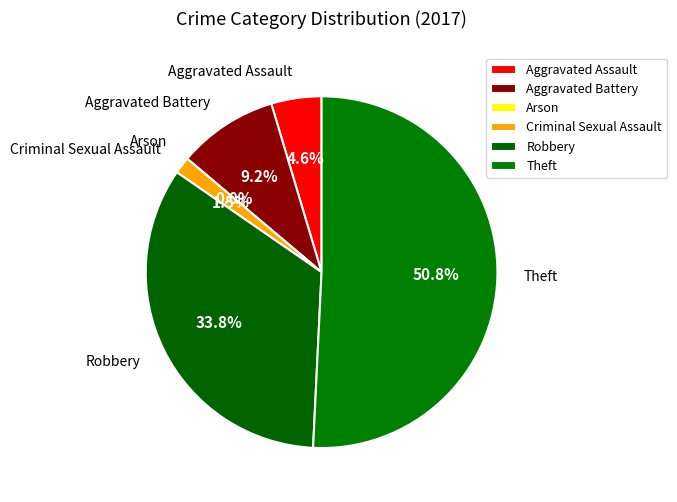

Rank the categories by value from lowest to highest.

Arson, Criminal Sexual Assault, Aggravated Assault, Aggravated Battery, Robbery, Theft